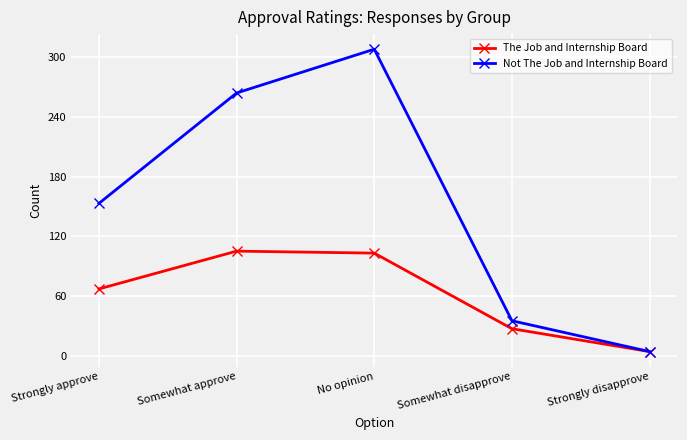

What are all the series names shown in the legend?

The Job and Internship Board, Not The Job and Internship Board